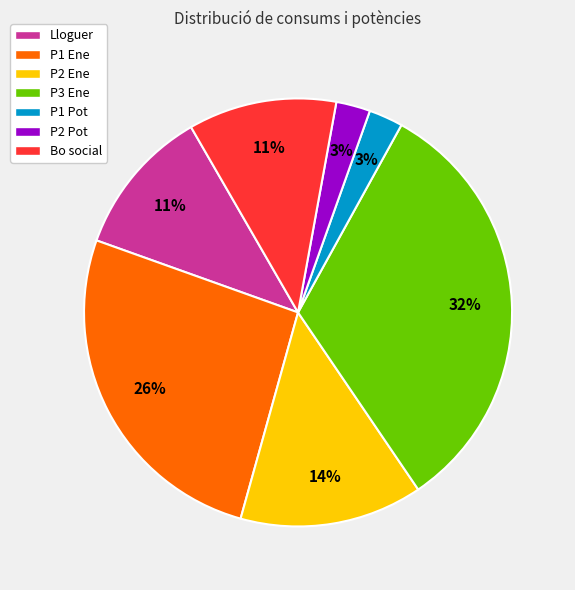

True or false: Lloguer accounts for 11% of the total.

True